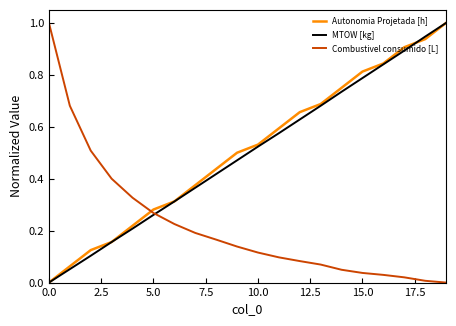

At how many categories does at least one series exceed 0?

20